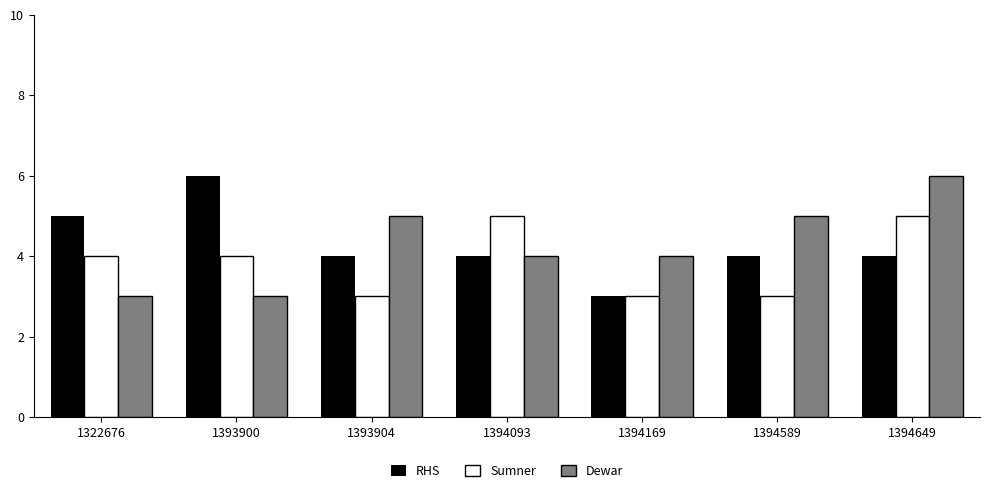

What is the value of the RHS bar at the 5th from the left?

3